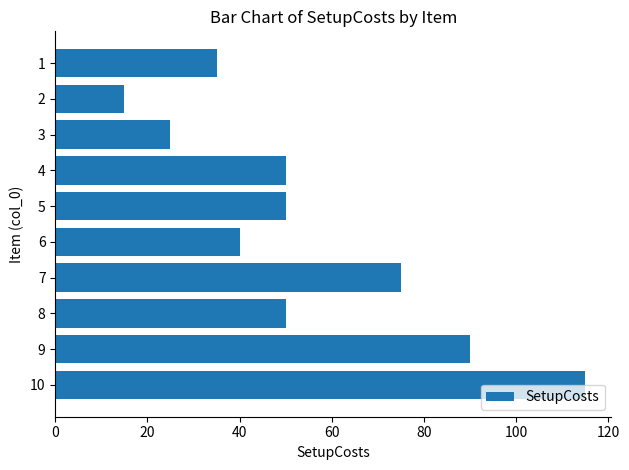

Where is the data nearest to the value 65?

7